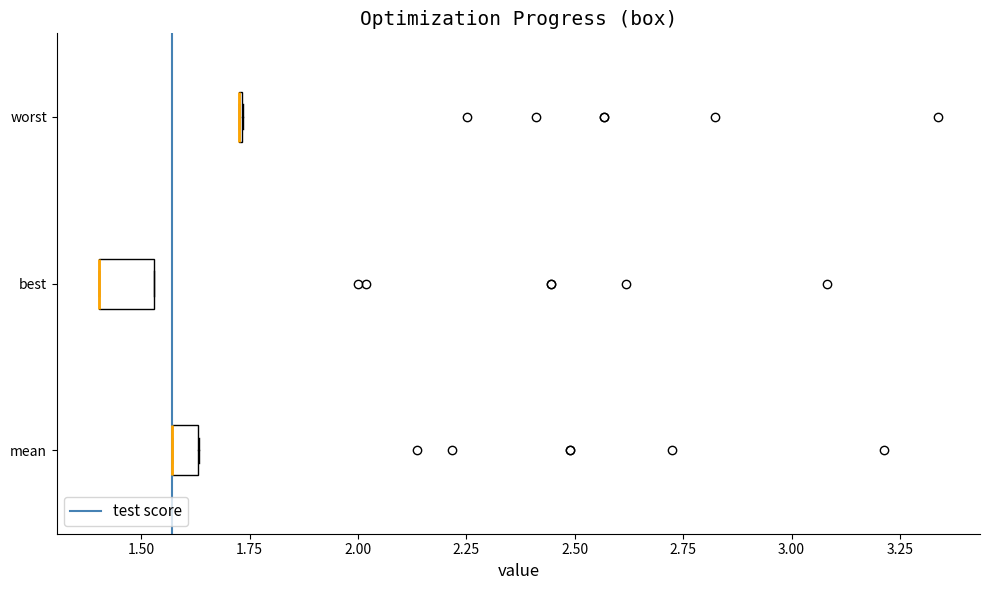

Where is the right edge of the box for mean on the x-axis? The values are not printed on the chart, so give them approximately, as read against the axis.

1.65